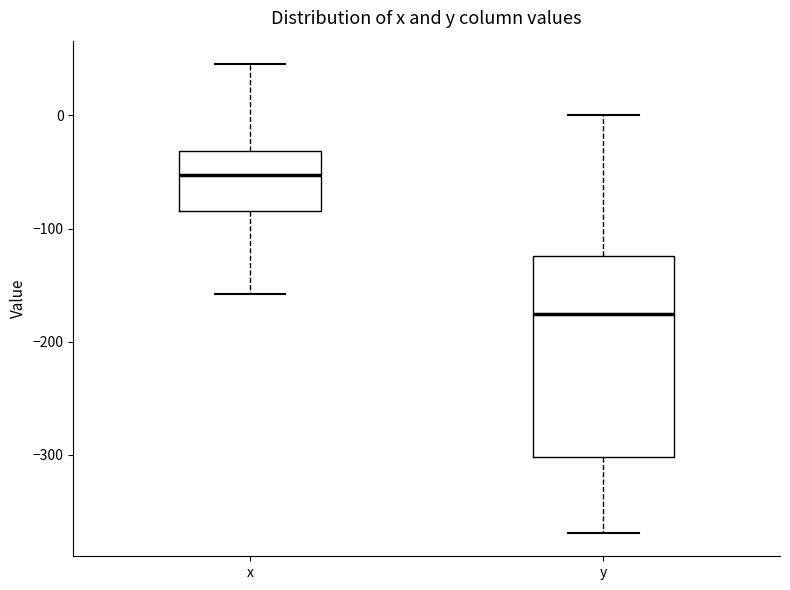

Which box's median line is the lowest?

y